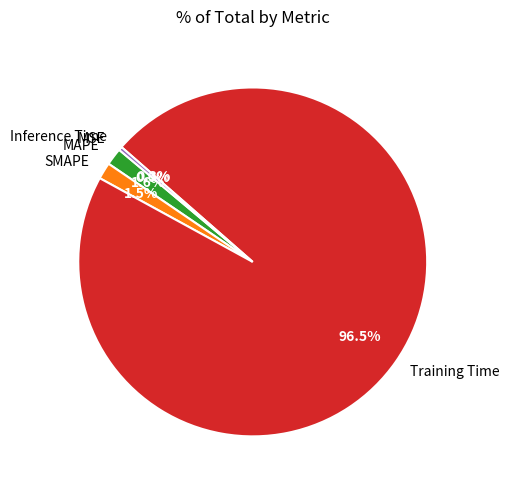

Does any single category account for the majority?

Yes